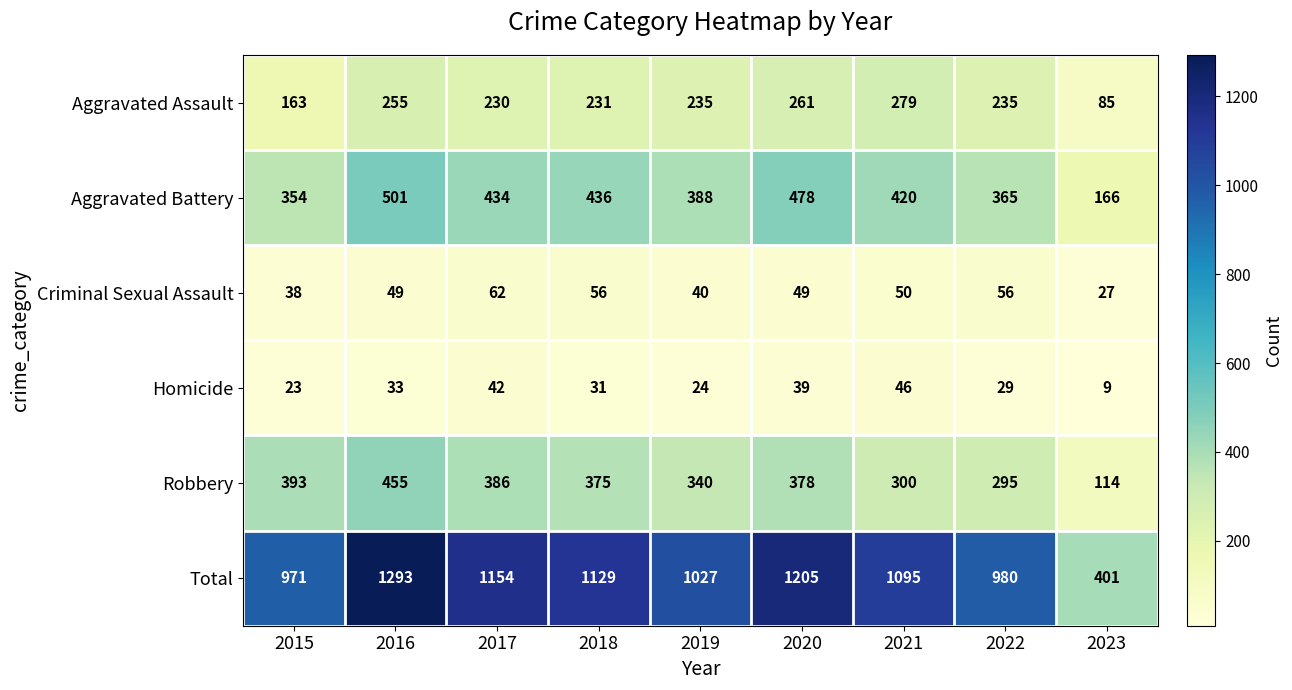

What is the spread (max minus min) of values at 2020?

1166